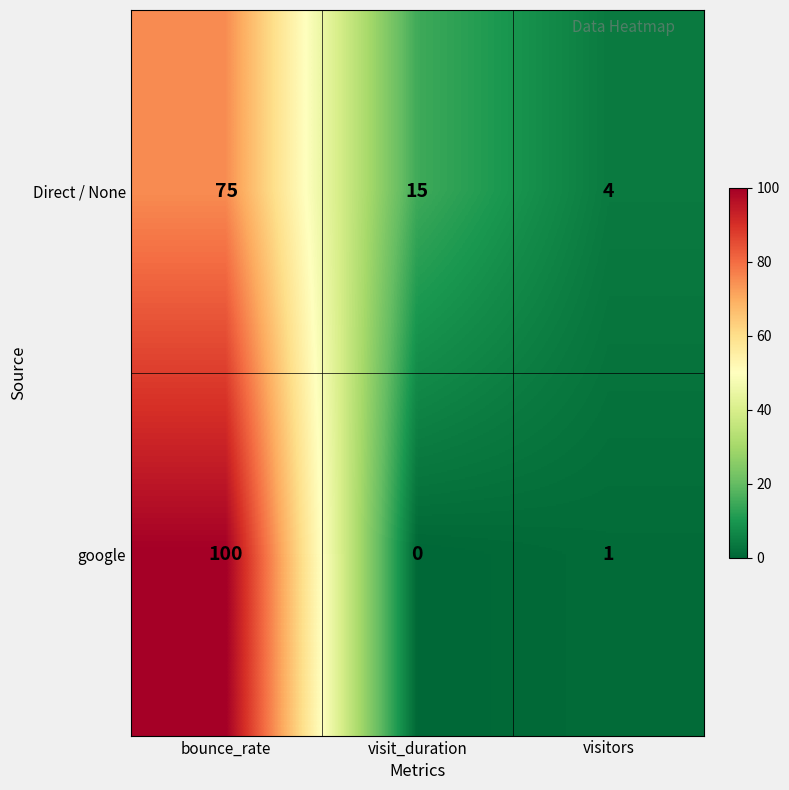

Which label corresponds to the largest value in the chart?

bounce_rate